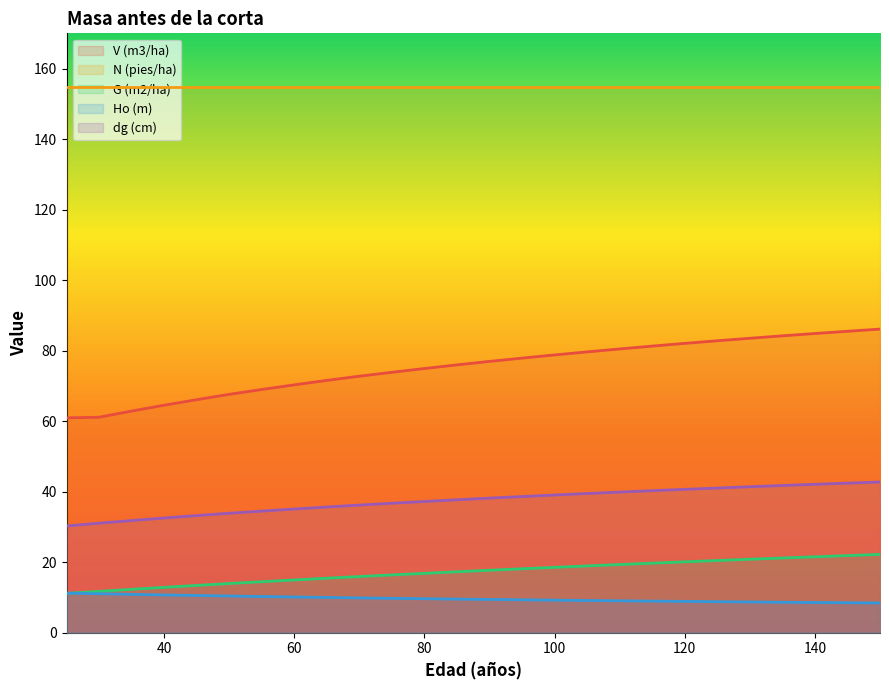

What is the sum of all Ho (m) values?

249.7